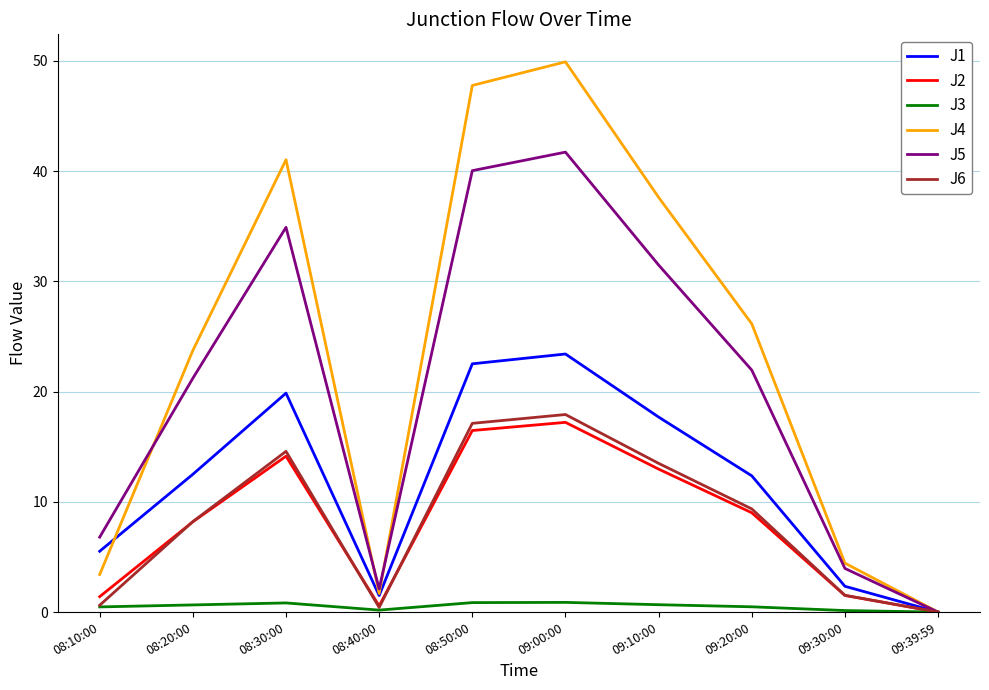

What is the highest value of the J5 series?

41.7